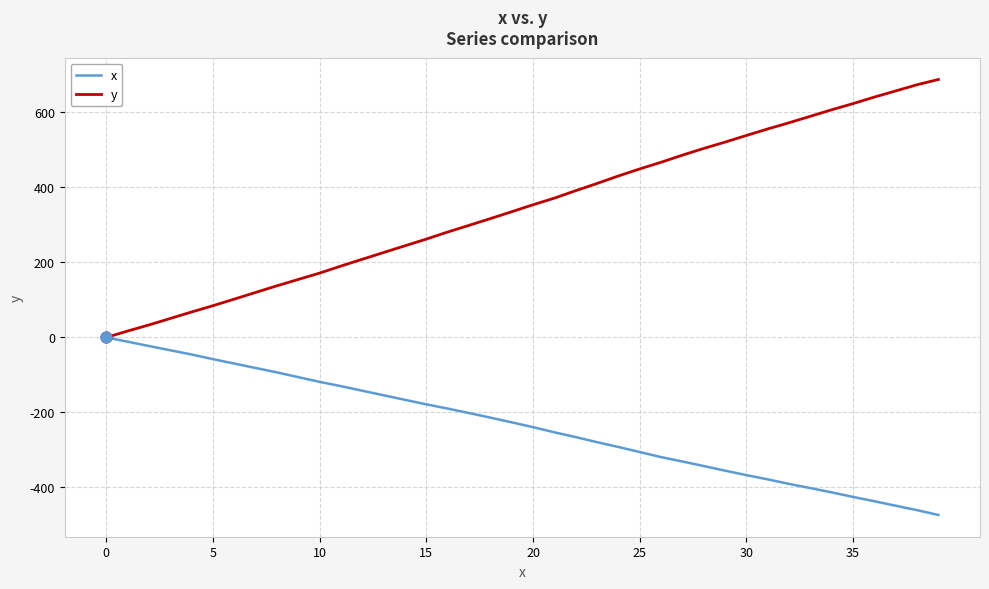

Which series has the largest total across all categories?

y